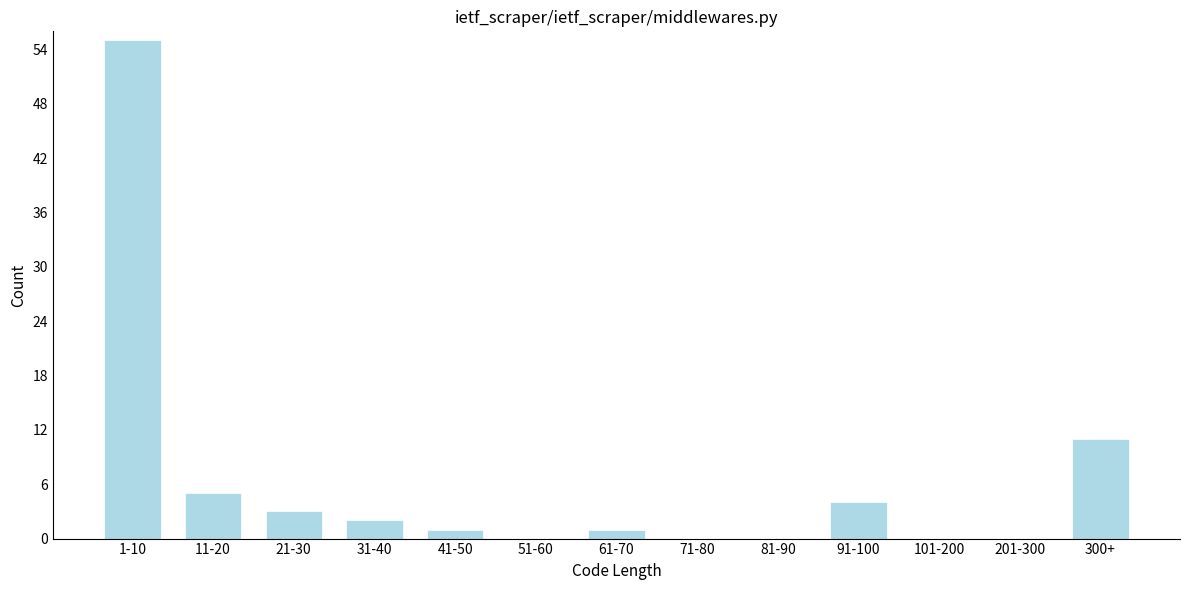

Reading left to right, list all the values displayed in this chart.

1-10=55	11-20=5	21-30=3	31-40=2	41-50=1	51-60=0	61-70=1	71-80=0	81-90=0	91-100=4	101-200=0	201-300=0	300+=11